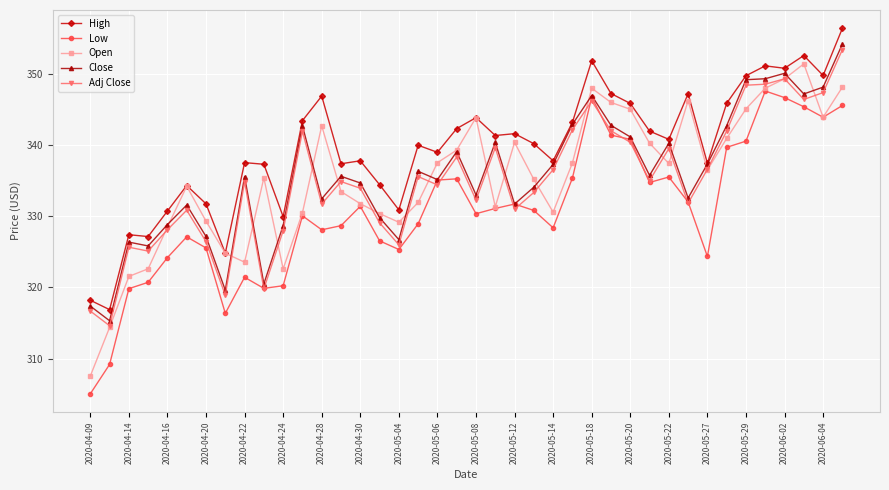

True or false: Low and High cross at least once.

False